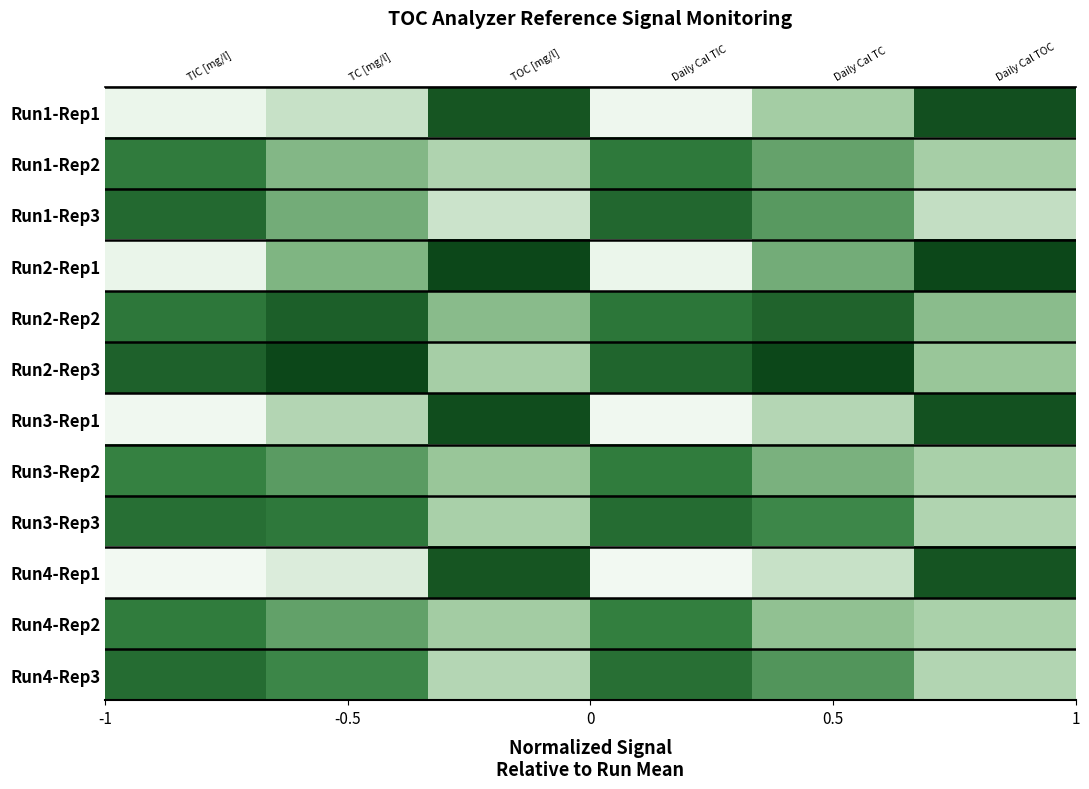

Count the Run4-Rep3 values in the range 0 to 1.

4